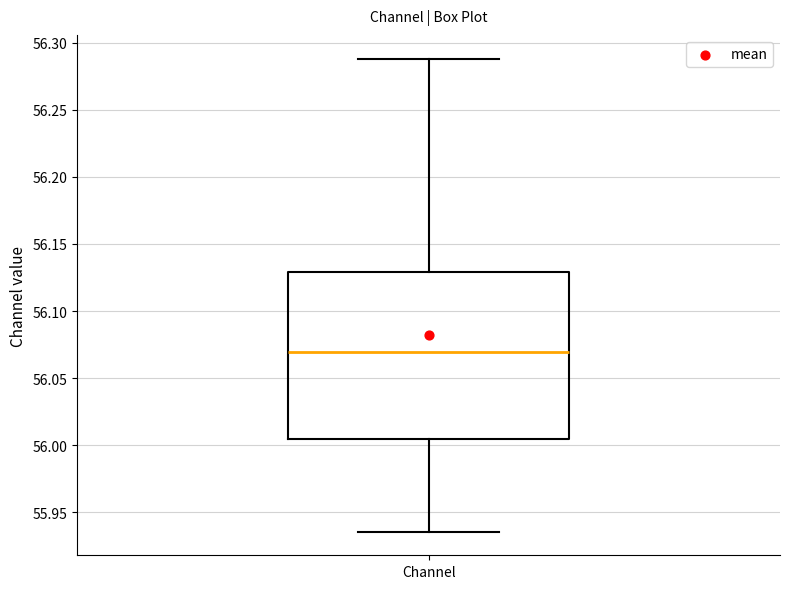

Where does the median line of the box for Channel sit on the y-axis? The values are not printed on the chart, so give them approximately, as read against the axis.

56.070